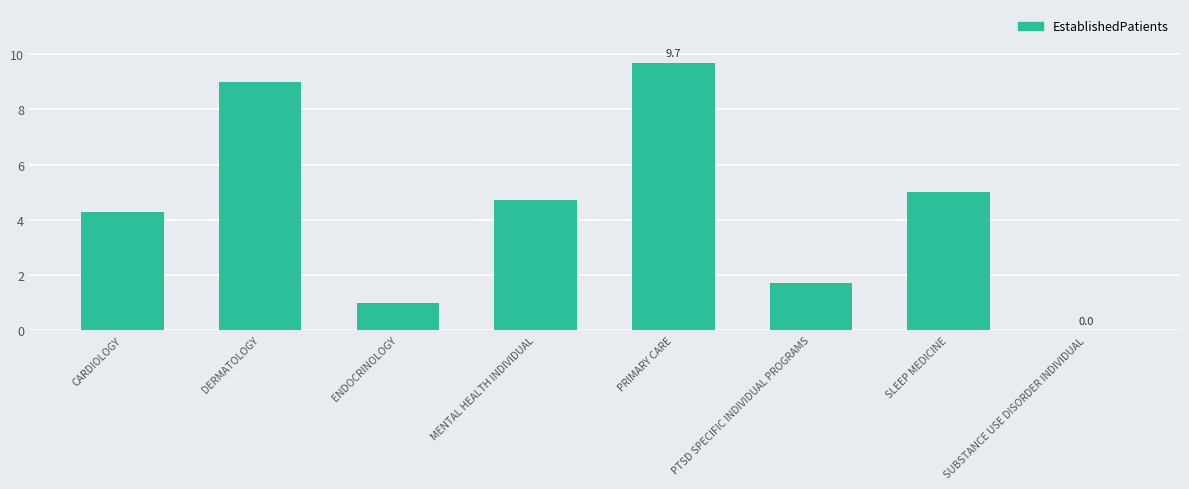

Which label corresponds to the largest value in the chart?

PRIMARY CARE